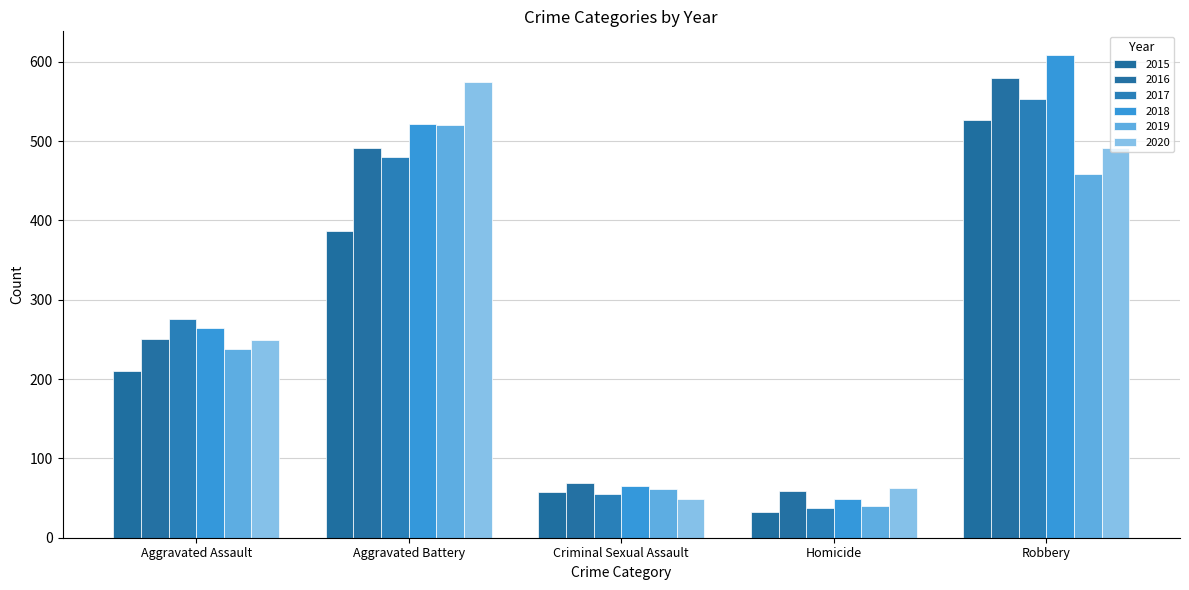

How many groups of bars are there?

5